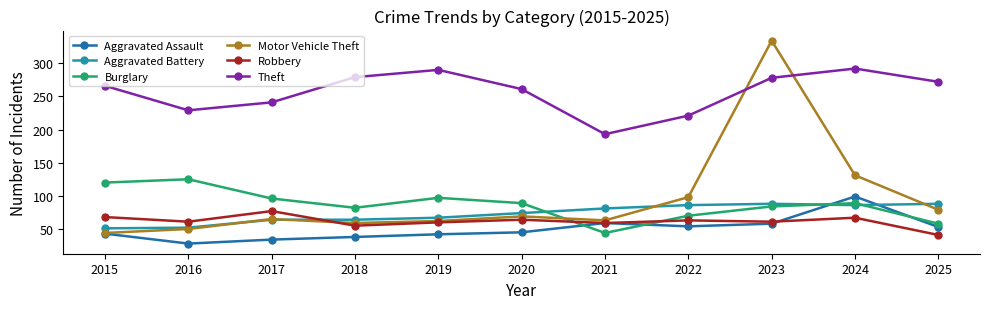

The value of Burglary at 2024 is 89. True or false?

True